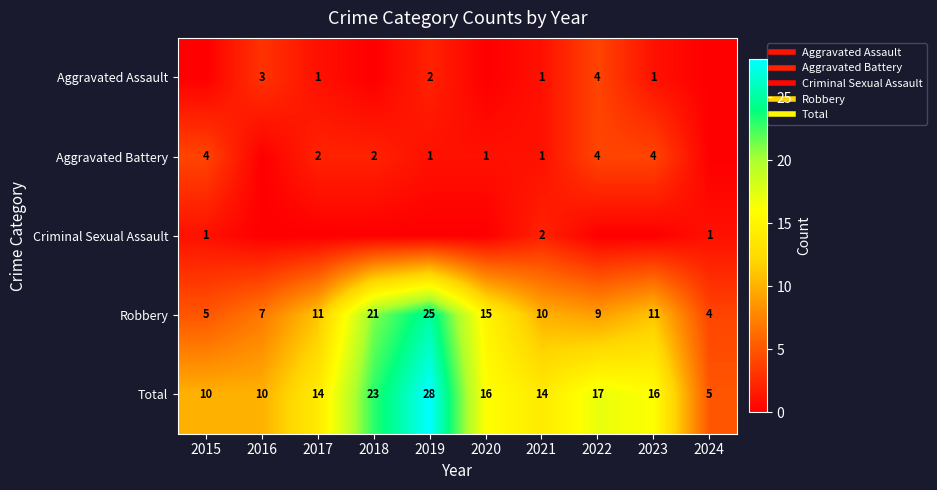

What is the spread (max minus min) of values at 2015?

10